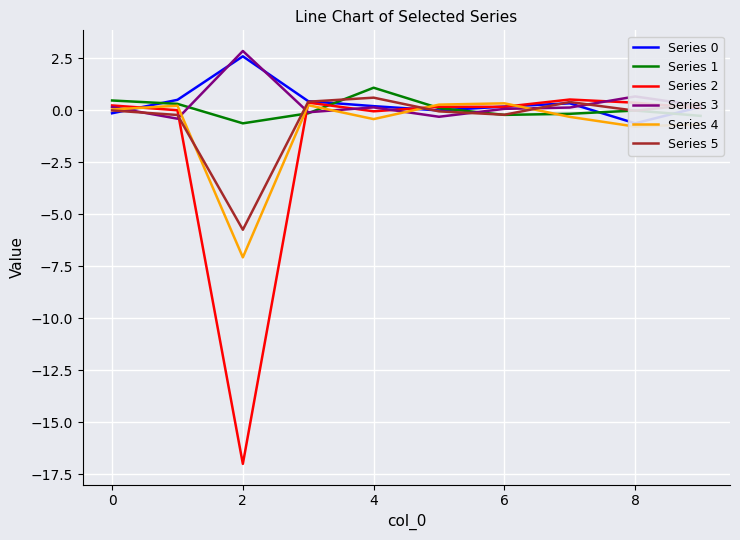

At how many categories does at least one series exceed 0?

10